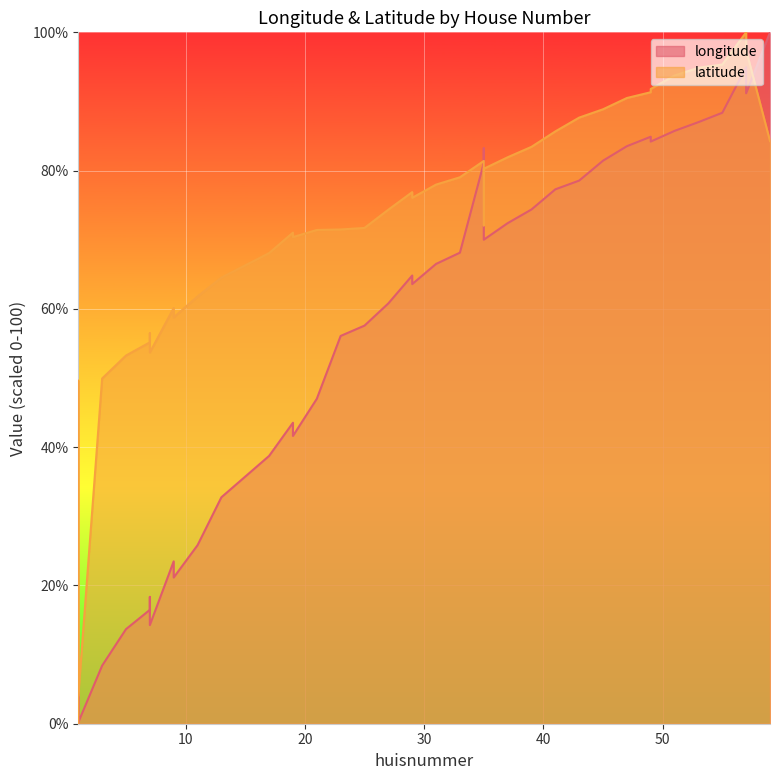

Which series changed the most between 21 and 35?

longitude